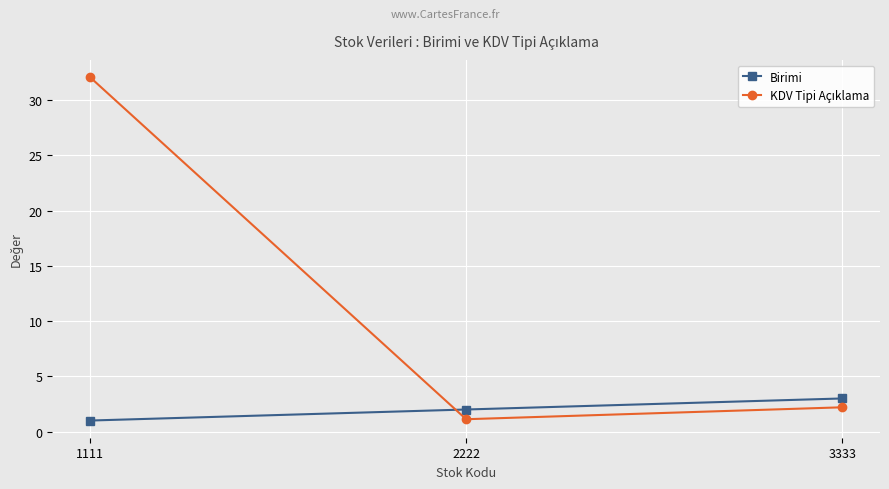

What is the difference between the maximum and minimum values in the Birimi series?

2.0